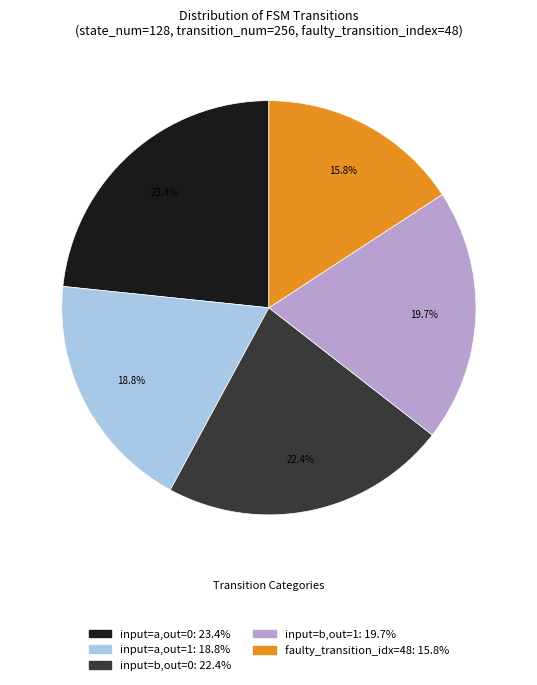

Does any single category account for the majority?

No